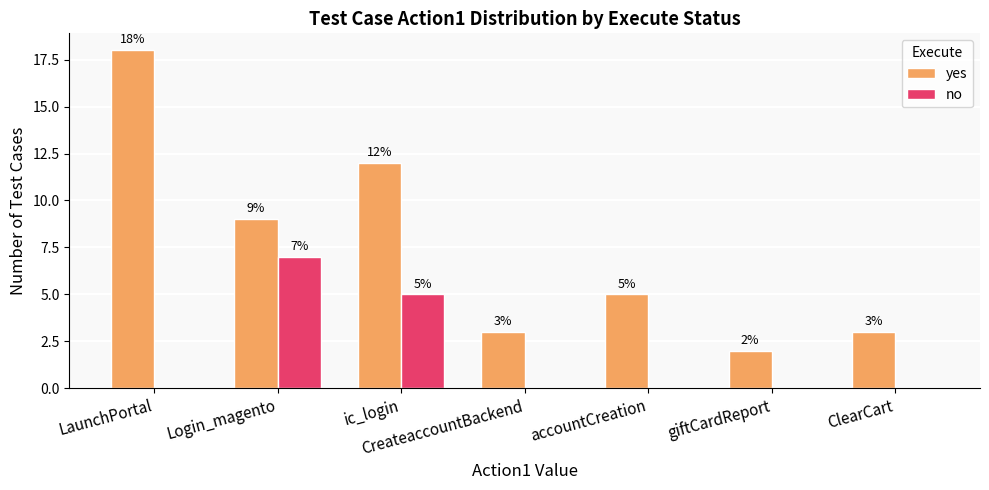

Reading left to right, transcribe all the data shown in this chart.

yes: 18	9	12	3	5	2	3
no: 0	7	5	0	0	0	0